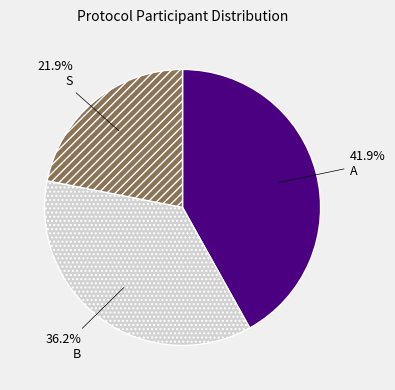

Combined, what portion of the pie is B and A?

78.1%